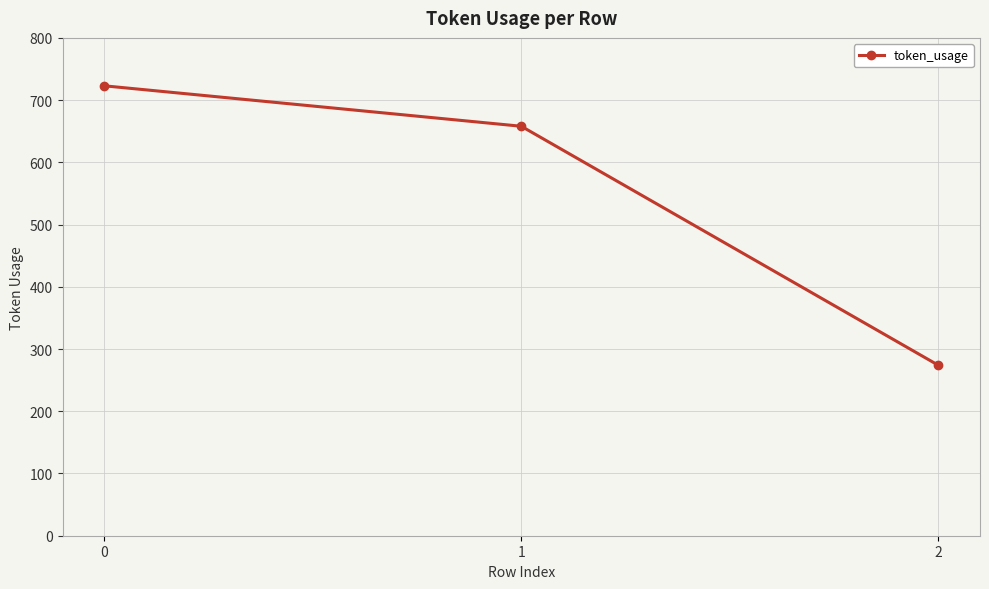

List the labels in order of value, smallest first.

2, 1, 0